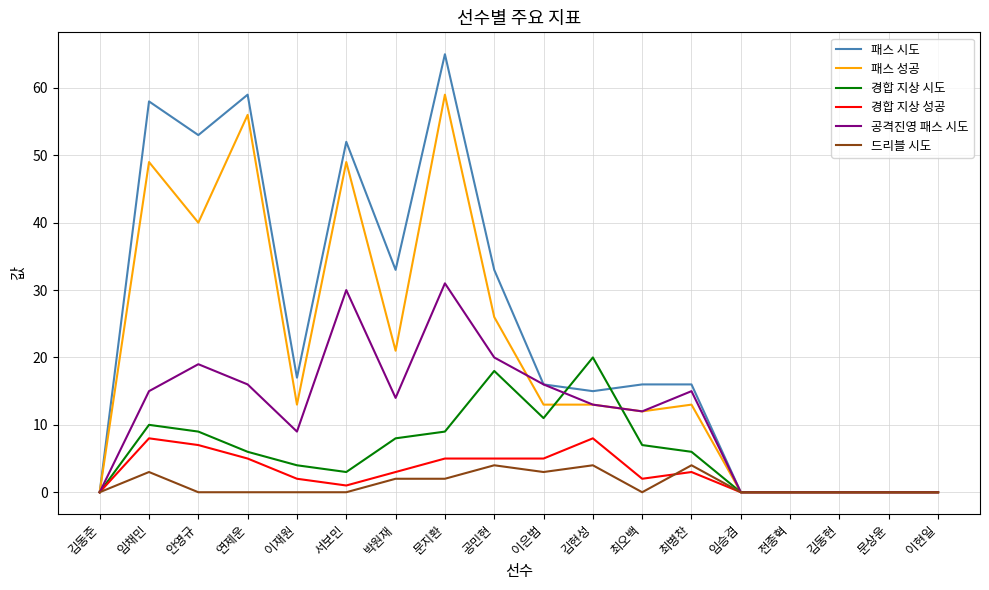

What is the difference between the maximum and second lowest values in the 공격진영 패스 시도 series?

31